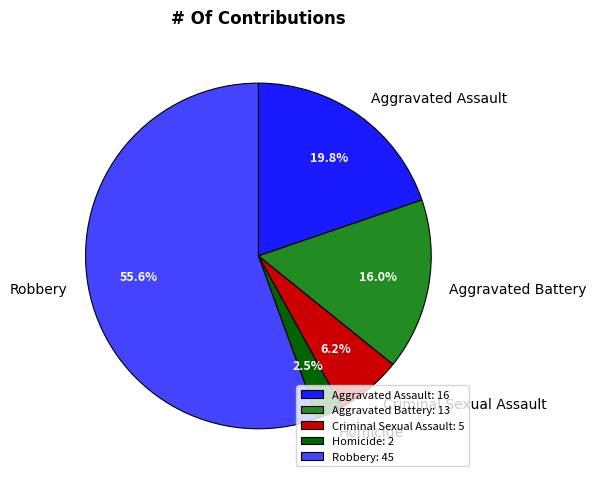

How many segments does this pie chart have?

5